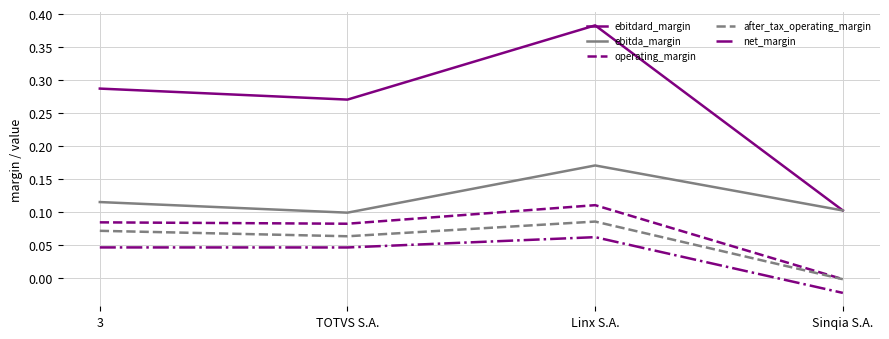

True or false: ebitda_margin and net_margin intersect in this chart.

False